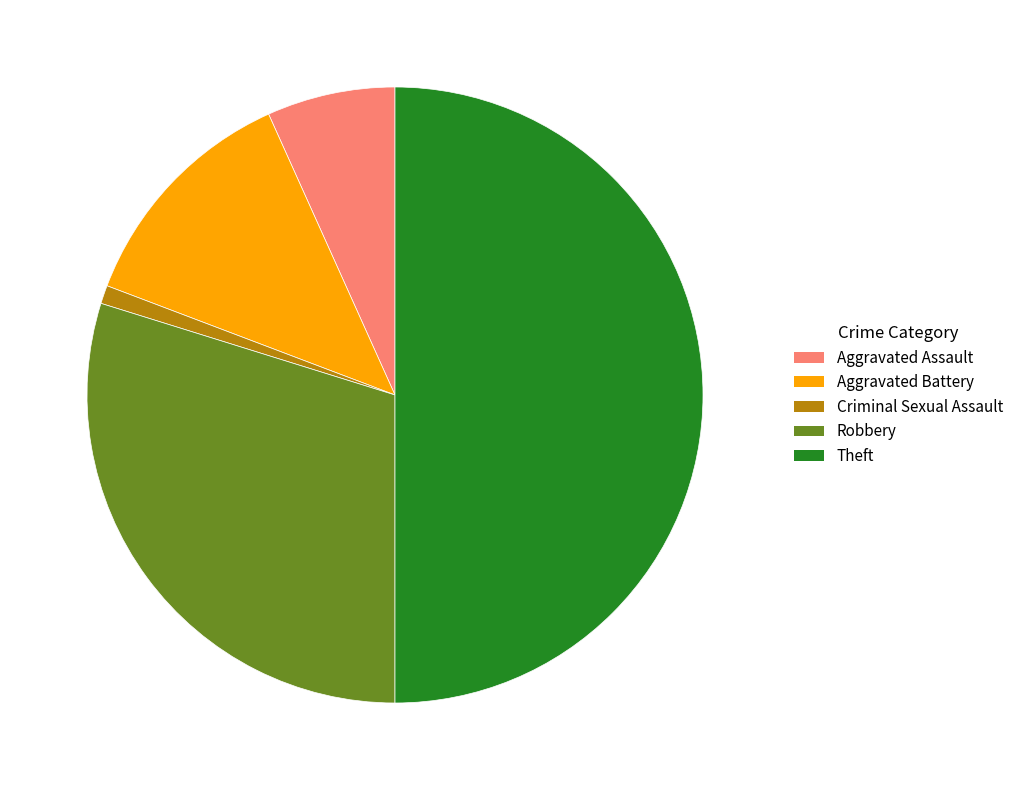

Does Criminal Sexual Assault represent more than half of the total?

No